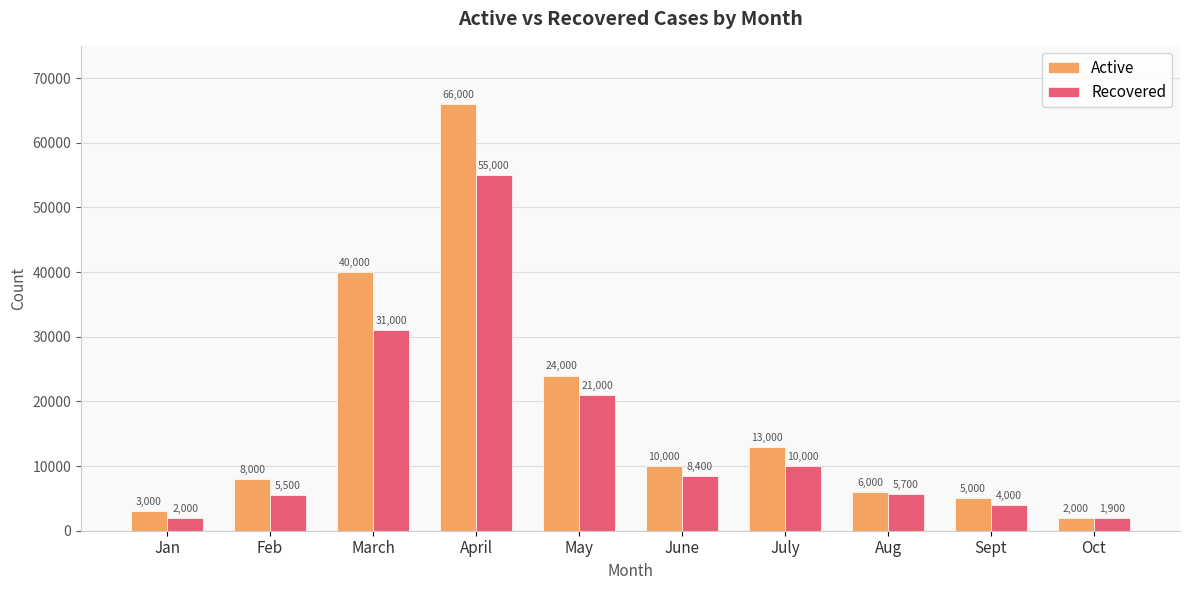

At how many categories does at least one series exceed 47452?

1